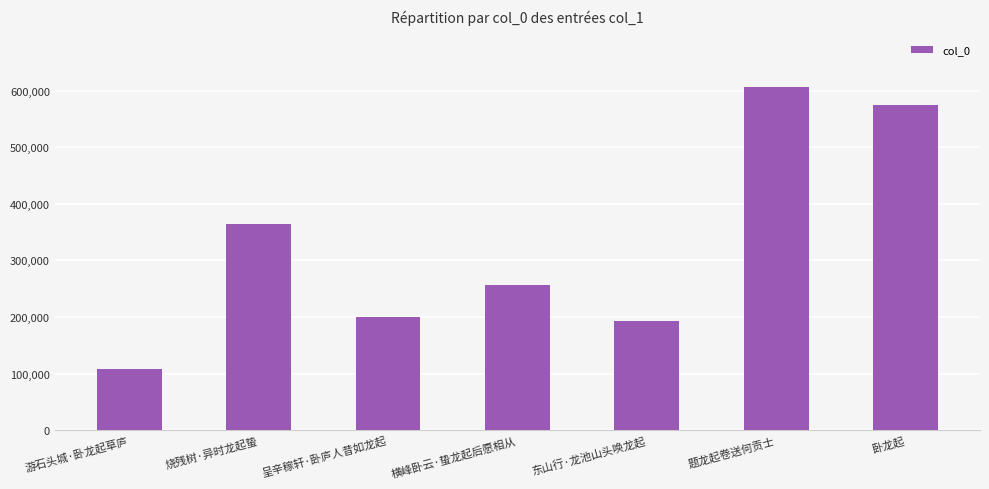

At which category does the chart reach its minimum across all series?

游石头城·卧龙起草庐